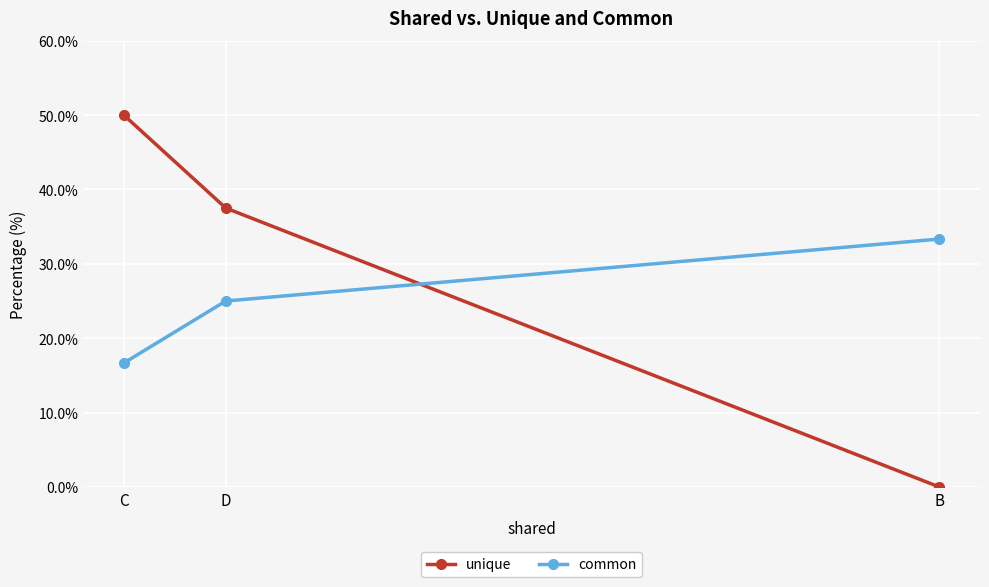

Count the number of categories in the chart.

3